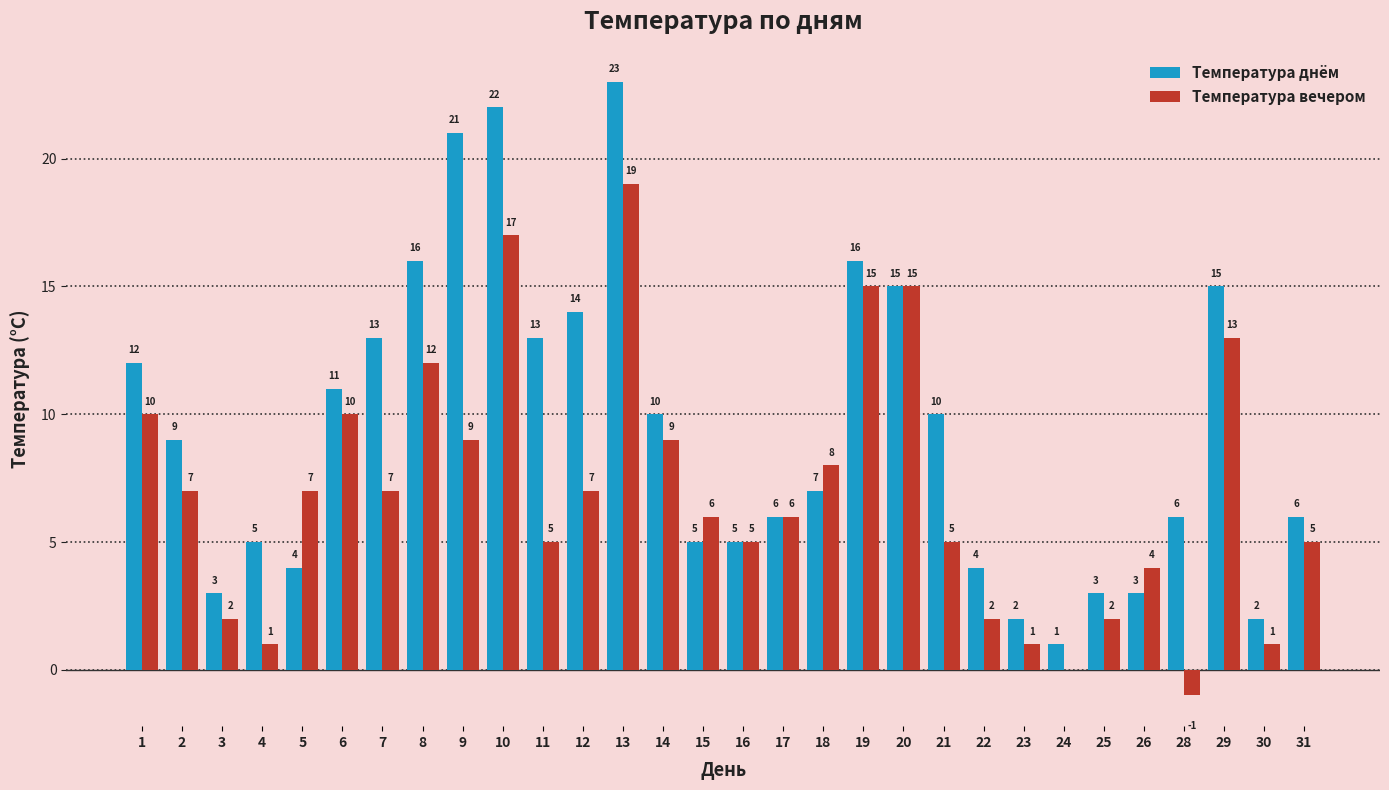

What is the sum of the Температура днём values at 23 and 11?

15